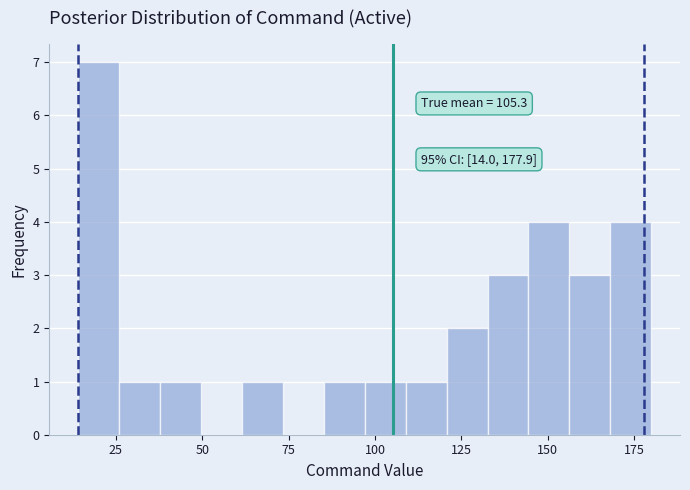

Read against the x-axis, roughly where is the centre of the tallest bar?

20